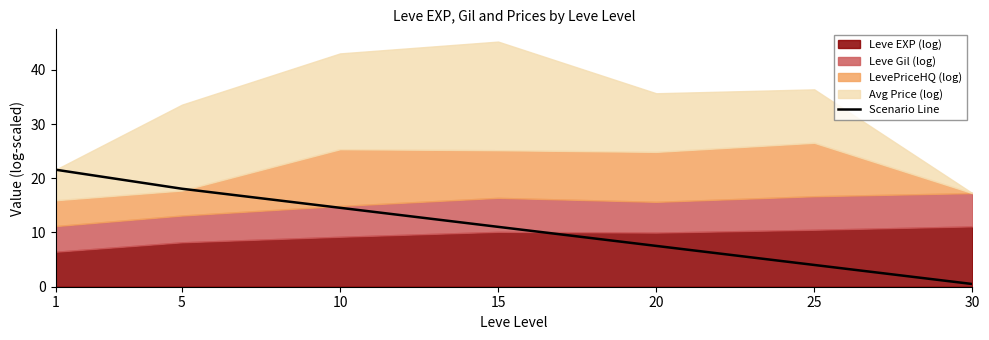

What is the sum of the values at 30 and 5?

18.6